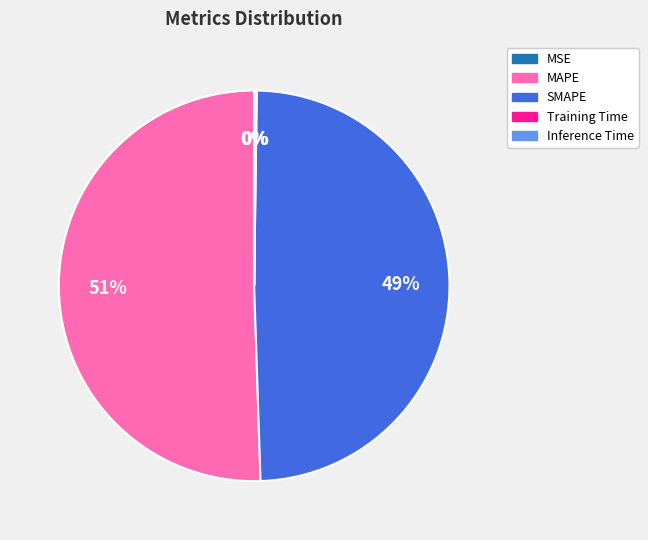

Which category accounts for the majority?

MAPE